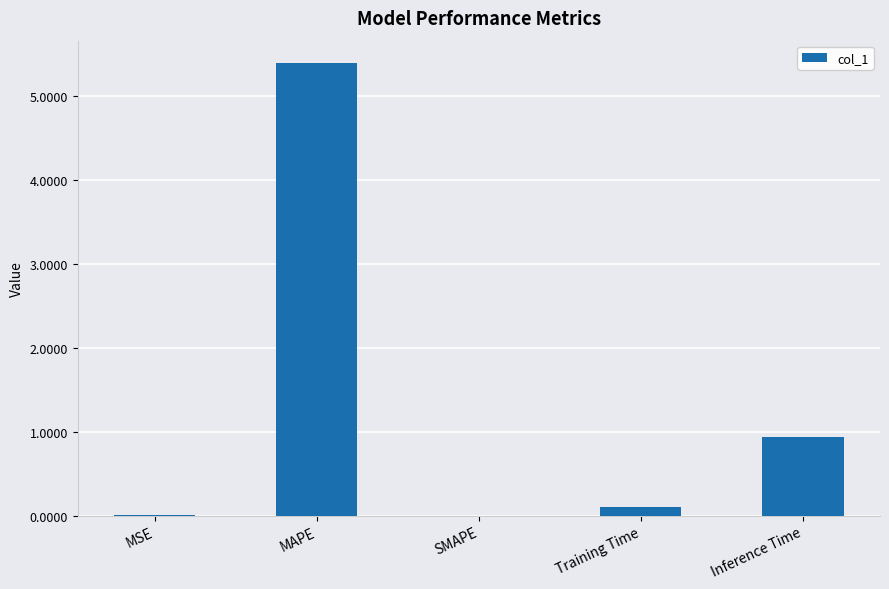

Is it true that the value at MAPE is 5.4?

True